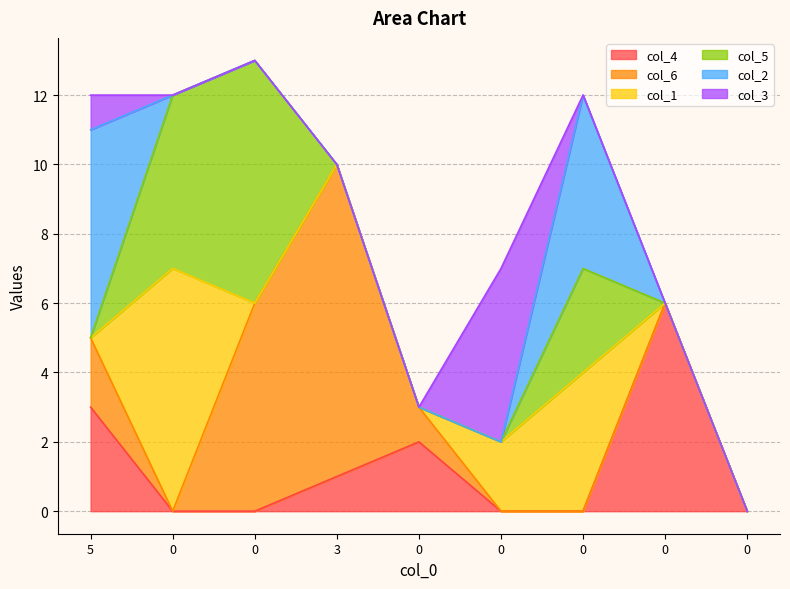

True or false: col_4 and col_3 cross at least once.

True